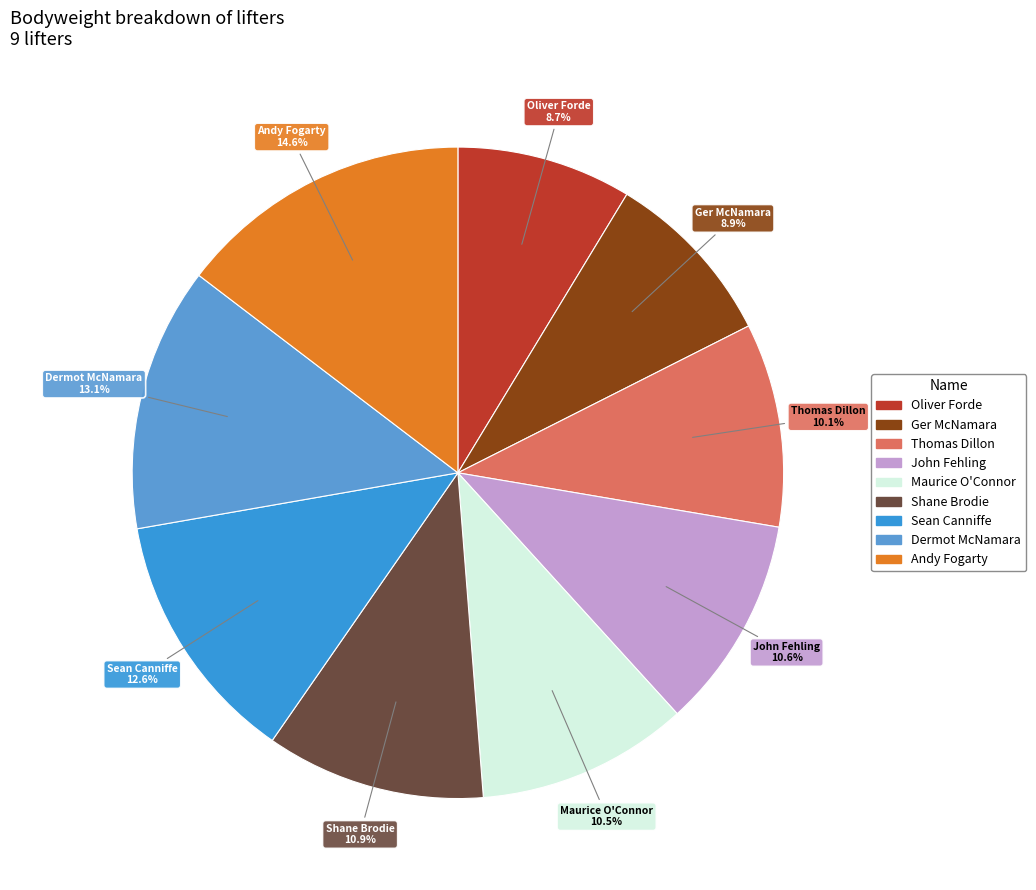

Approximately how many times larger is the value at Thomas Dillon compared to Sean Canniffe?

0.8